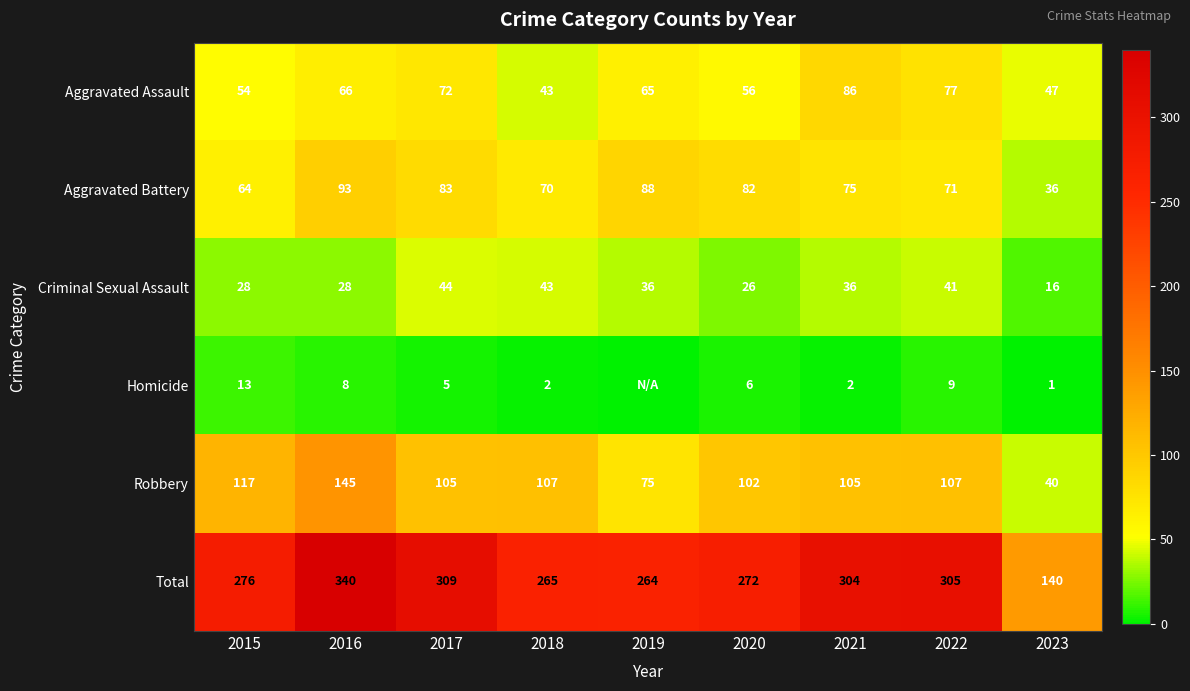

Rank the series at 2021 from highest to lowest value.

Total, Robbery, Aggravated Assault, Aggravated Battery, Criminal Sexual Assault, Homicide